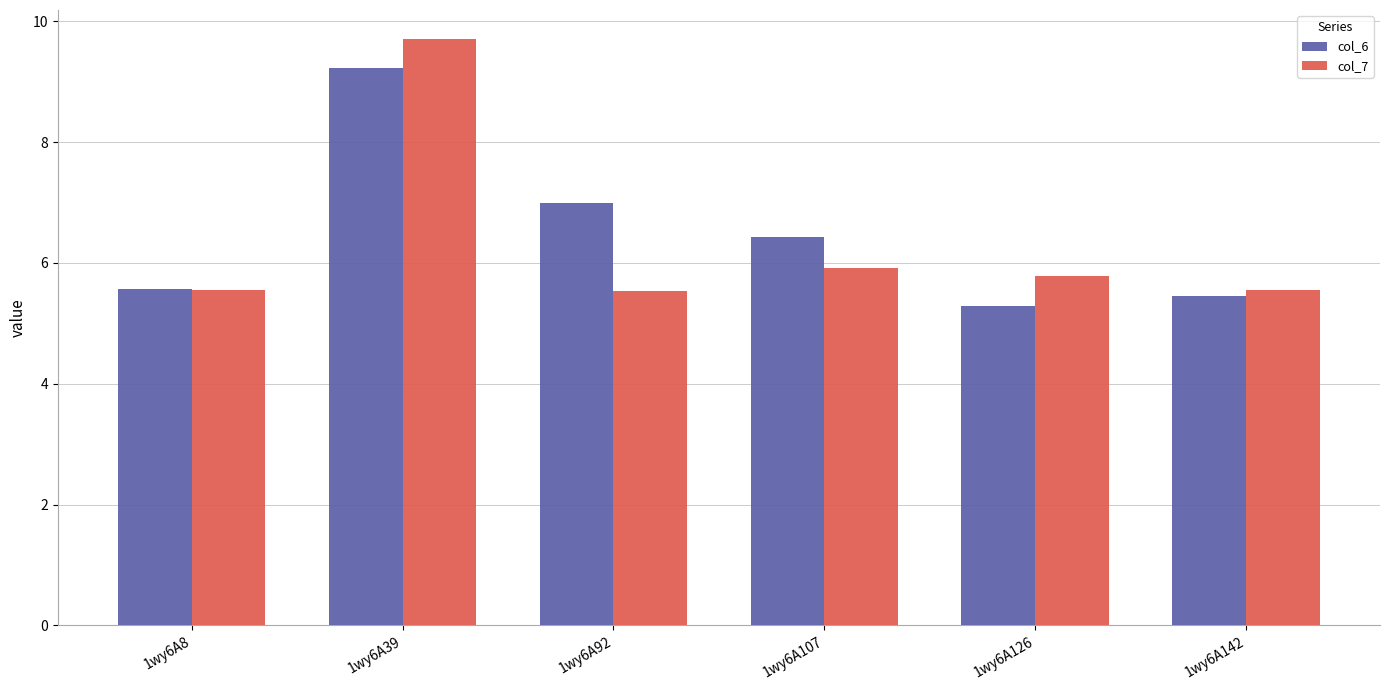

What are all the series names shown in the legend?

col_6, col_7